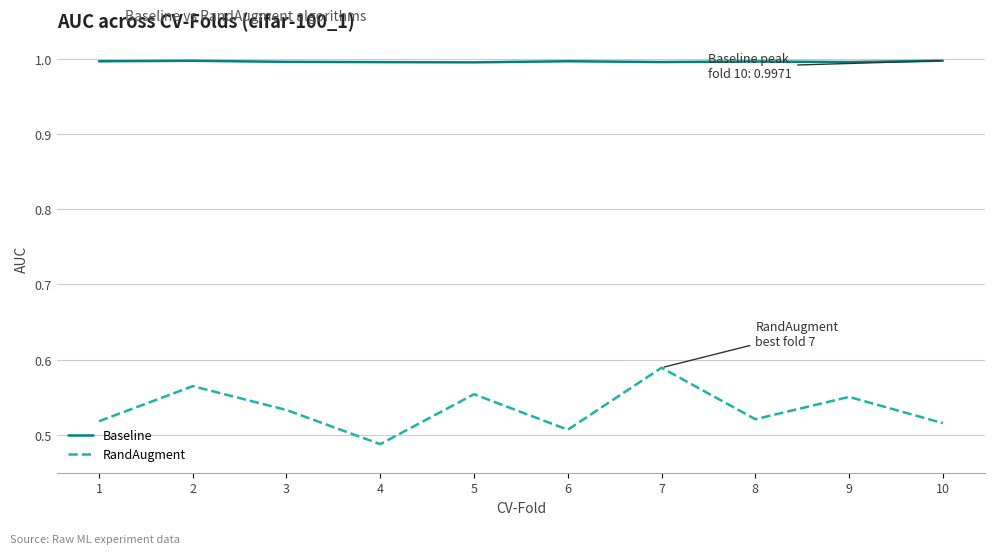

Rank the series by their average value, from highest to lowest.

Baseline, RandAugment